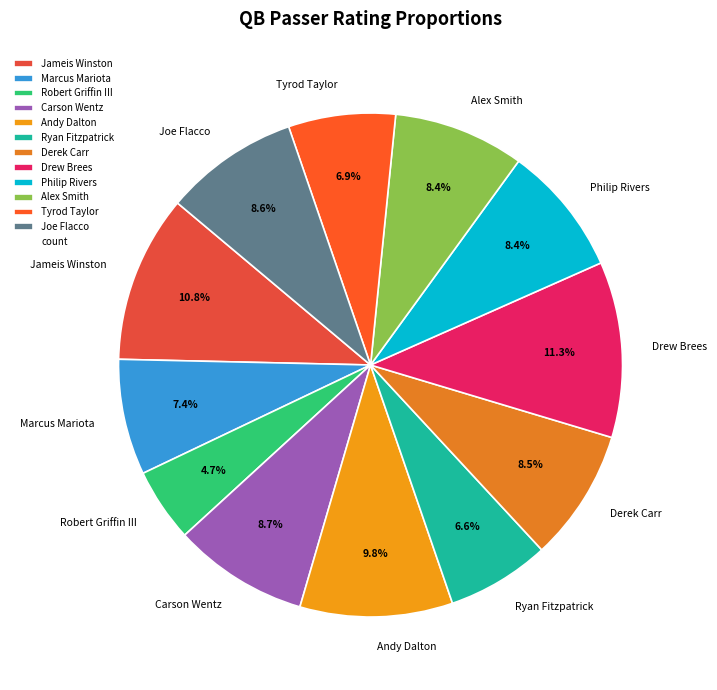

The Derek Carr slice represents 1% of the pie. True or false?

False